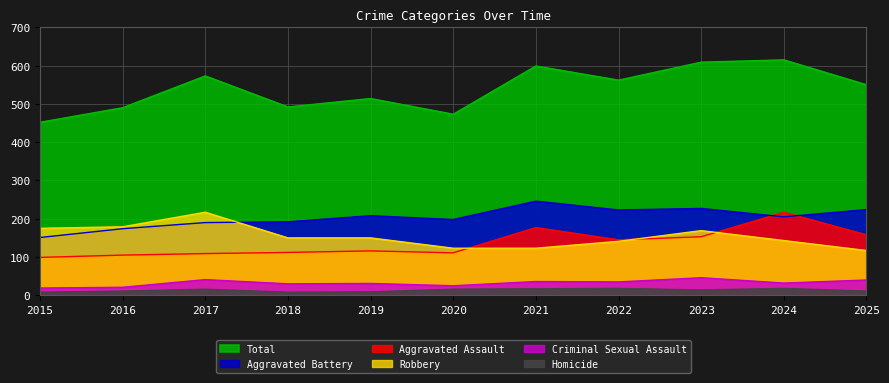

Is it true that Robbery equals 185 at 2021?

False